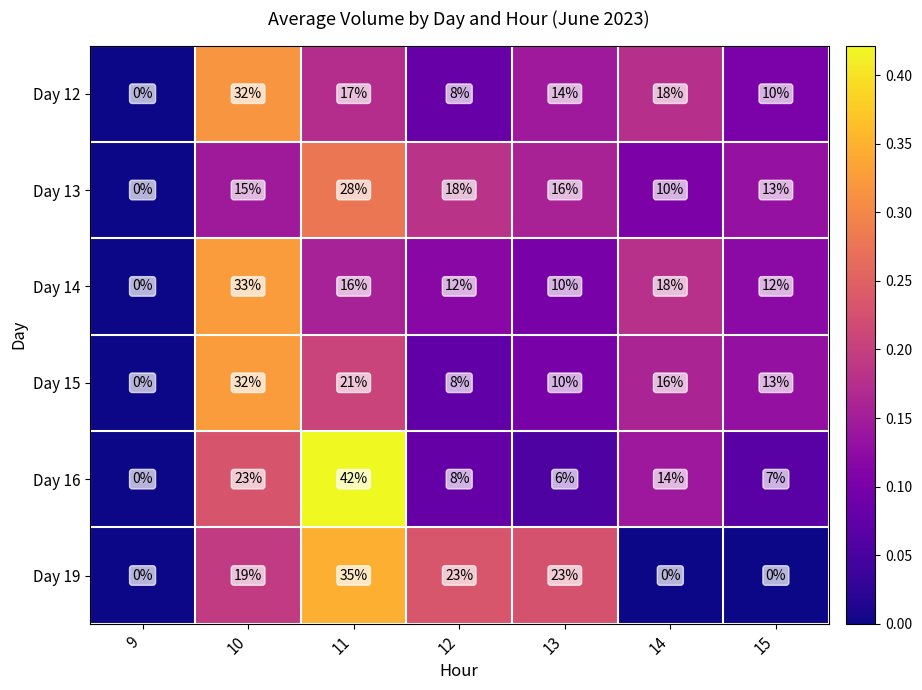

Which series has the largest total across all categories?

Day 14